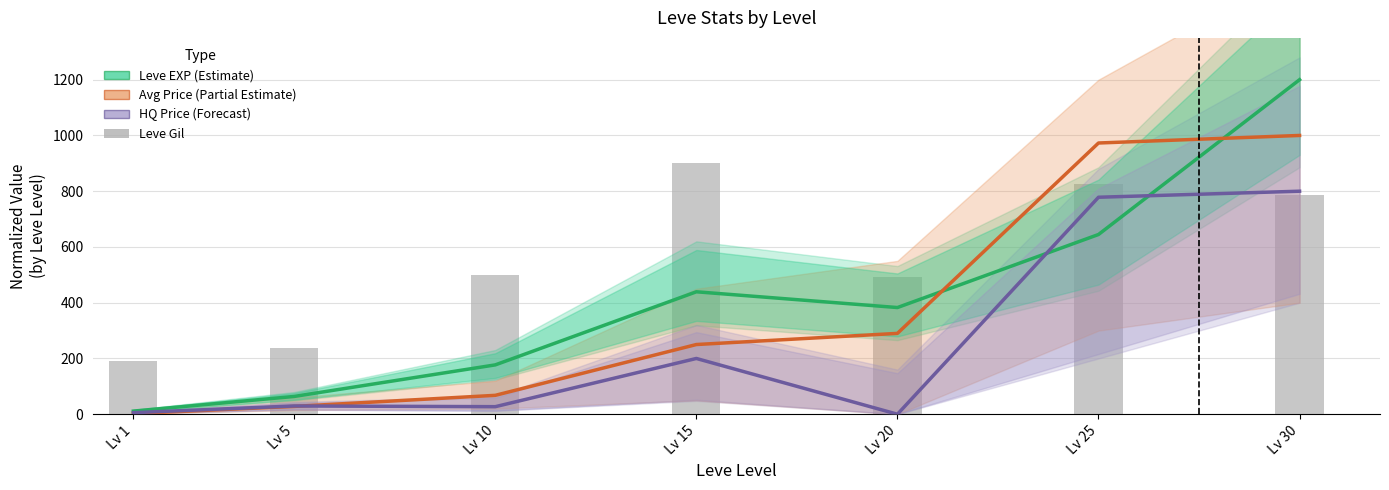

At which category is the sum across all series the highest?

Lv 30